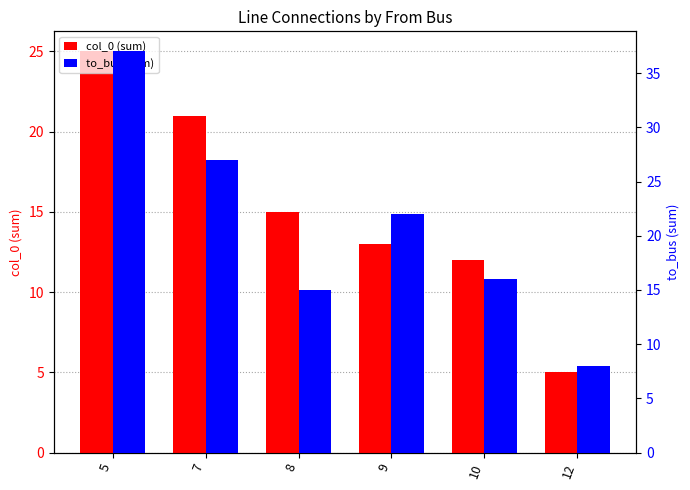

The value of col_0 (sum) at 7 is 21. True or false?

True